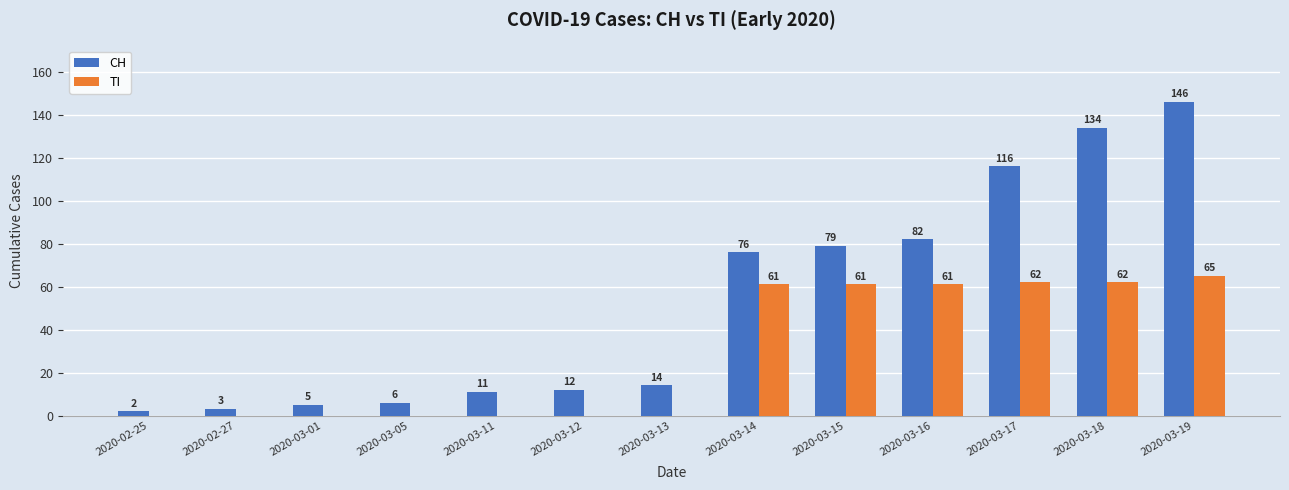

At which label is CH closest to 74?

2020-03-14